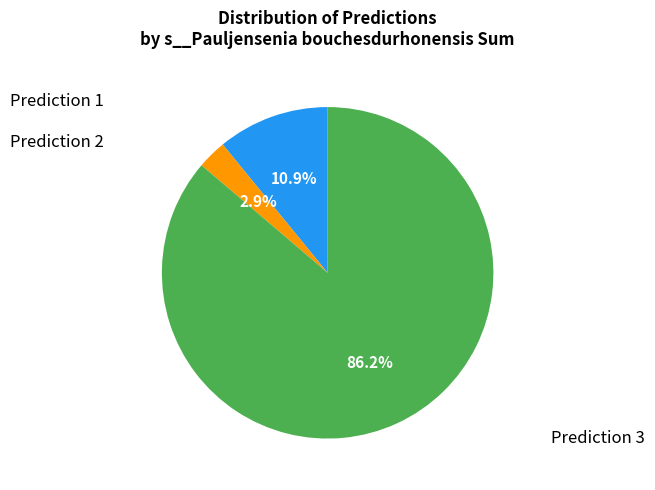

Does any single category account for the majority?

Yes